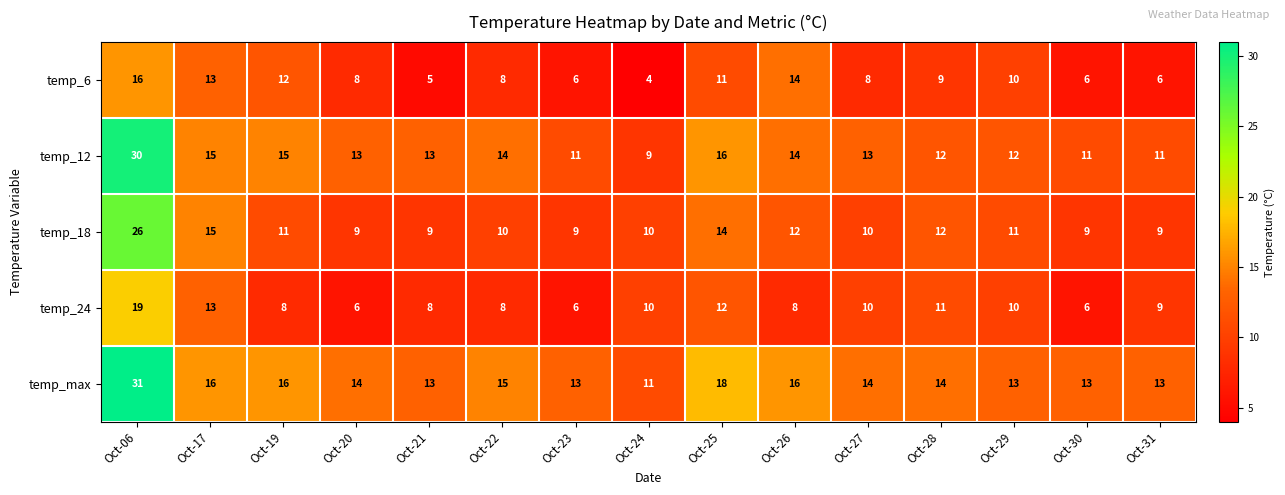

List the series in order of their peak value, lowest first.

temp_6, temp_24, temp_18, temp_12, temp_max